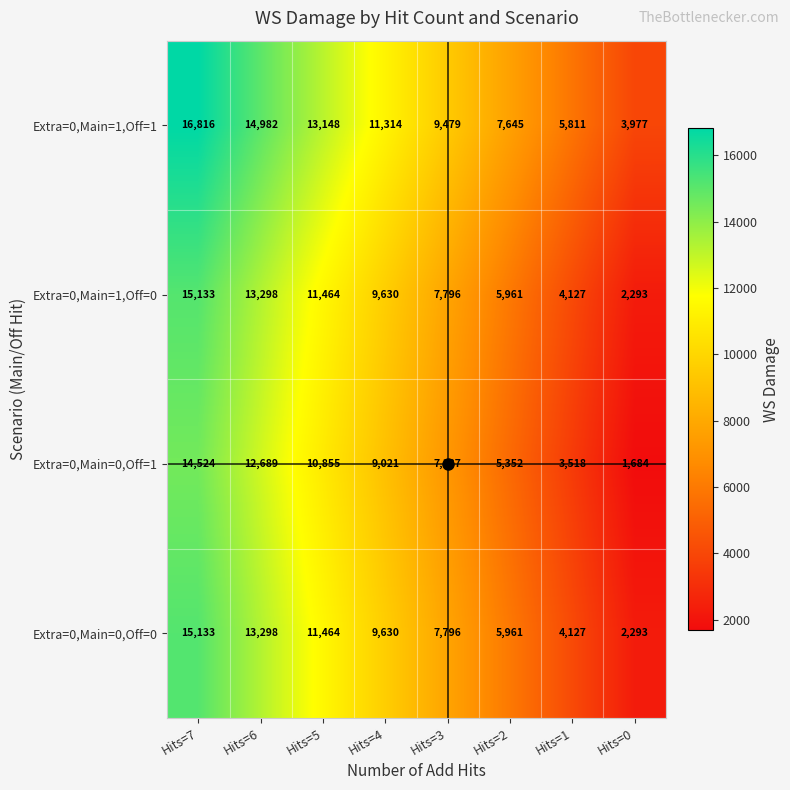

The value of Extra=0,Main=0,Off=0 at Hits=6 is 5868. True or false?

False